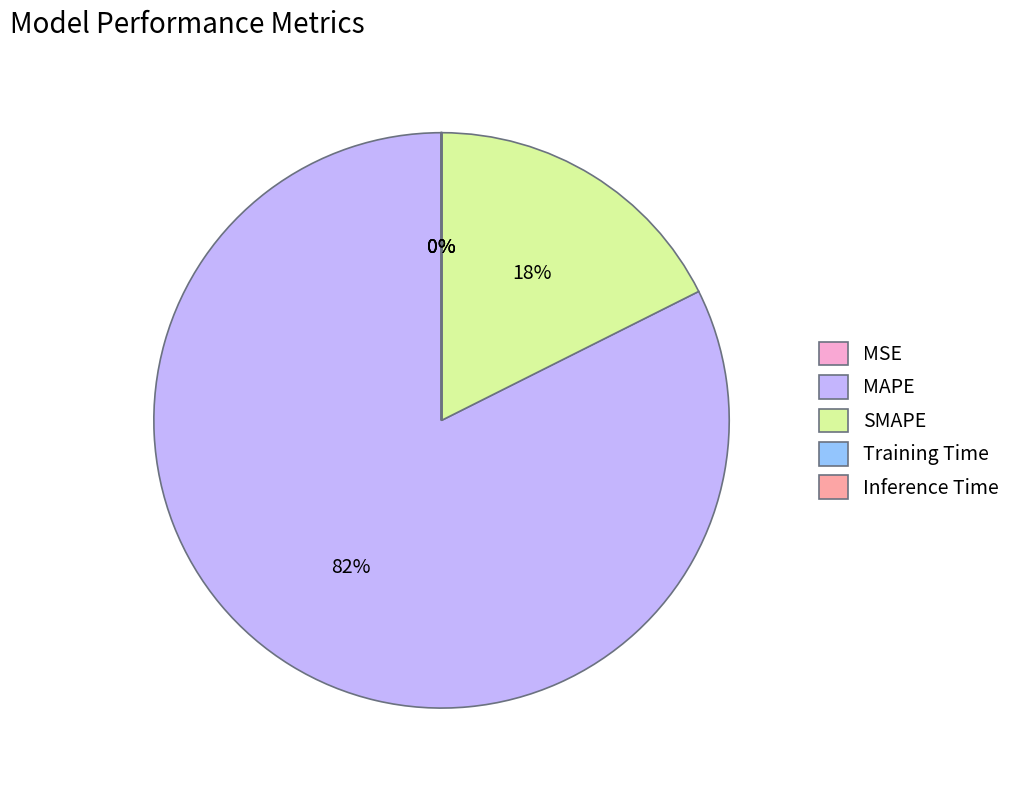

Which category has the biggest portion of the pie?

MAPE